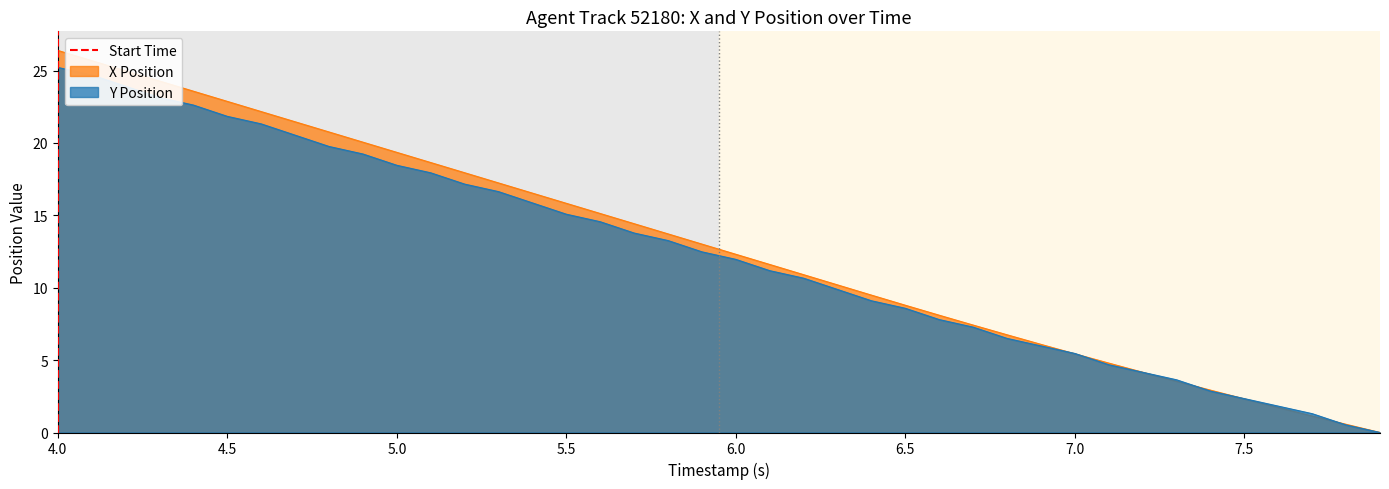

The value of Y Position at 4.5 is 32.1. True or false?

False